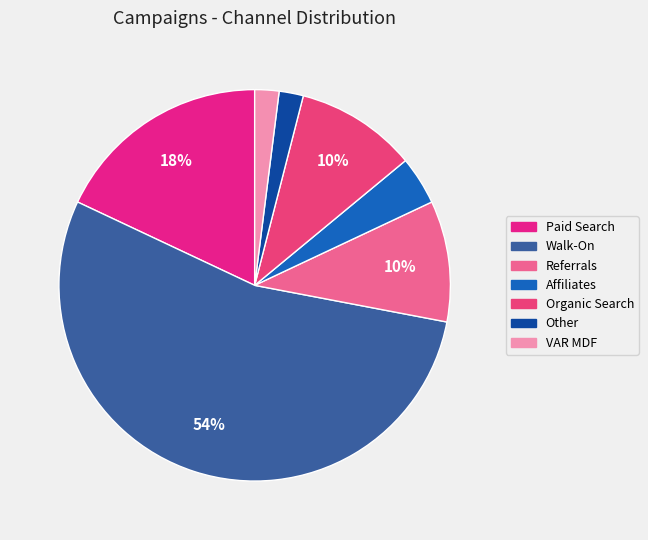

Which slice is the smallest?

Other